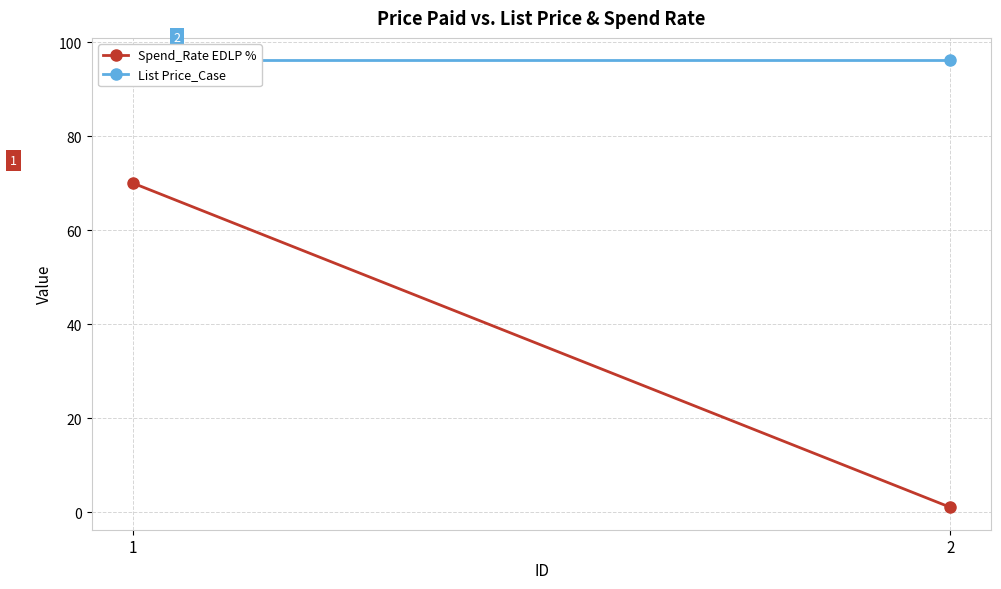

What are all the series names shown in the legend?

Spend_Rate EDLP %, List Price_Case